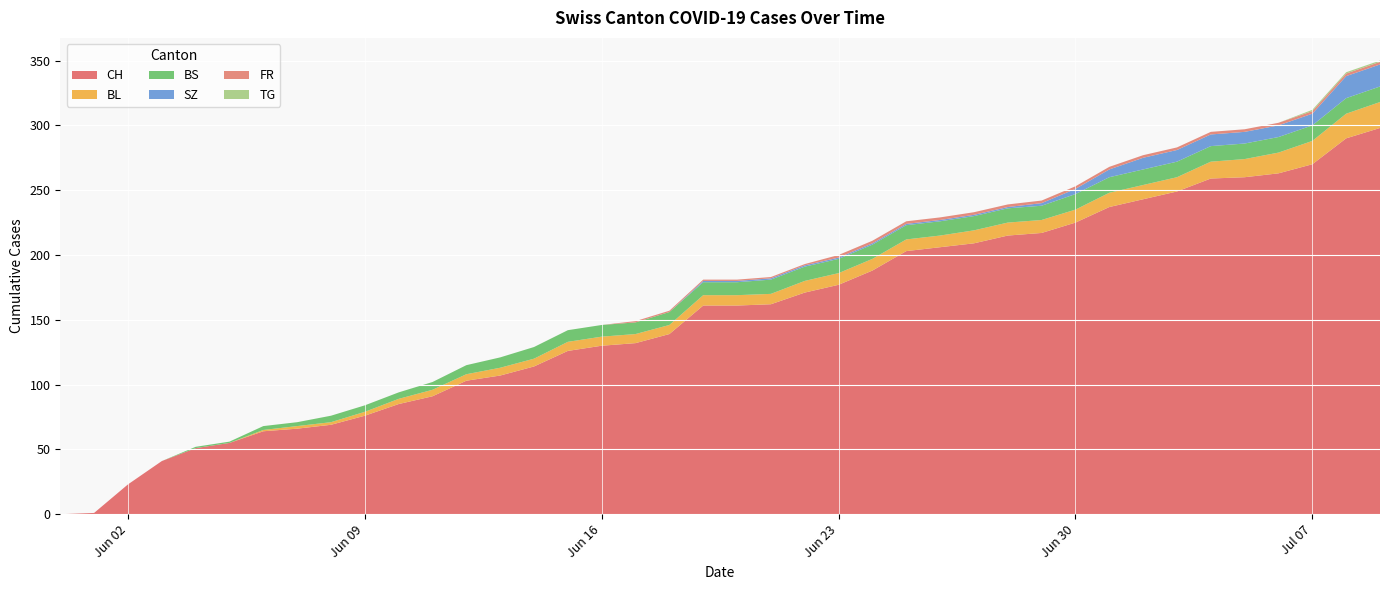

Reading left to right, extract all data points from this chart.

CH: 0	1	23	41	51	55	64	66	69	76	85	91	103	107	114	126	130	132	139	161	161	162	171	177	188	203	206	209	215	217	225	237	243	249	259	260	263	270	290	298
BL: 0	0	0	0	0	0	1	2	2	3	4	5	5	6	6	7	7	7	7	8	8	8	9	9	9	9	9	10	10	10	10	11	11	11	13	14	16	18	19	20
BS: 0	0	0	0	1	1	3	3	5	5	5	6	7	8	9	9	9	9	10	10	10	11	11	11	11	11	11	11	11	11	12	12	12	12	12	12	12	12	12	12
SZ: 0	0	0	0	0	0	0	0	0	0	0	0	0	0	0	0	0	0	0	1	1	1	1	1	1	1	1	1	1	2	4	6	9	9	9	9	9	9	17	17
FR: 0	0	0	0	0	0	0	0	0	0	0	0	0	0	0	0	0	1	1	1	1	1	1	2	2	2	2	2	2	2	2	2	2	2	2	2	2	2	2	2
TG: 0	0	0	0	0	0	0	0	0	0	0	0	0	0	0	0	0	0	0	0	0	0	0	0	0	0	0	0	0	0	0	0	0	0	0	0	0	1	1	1